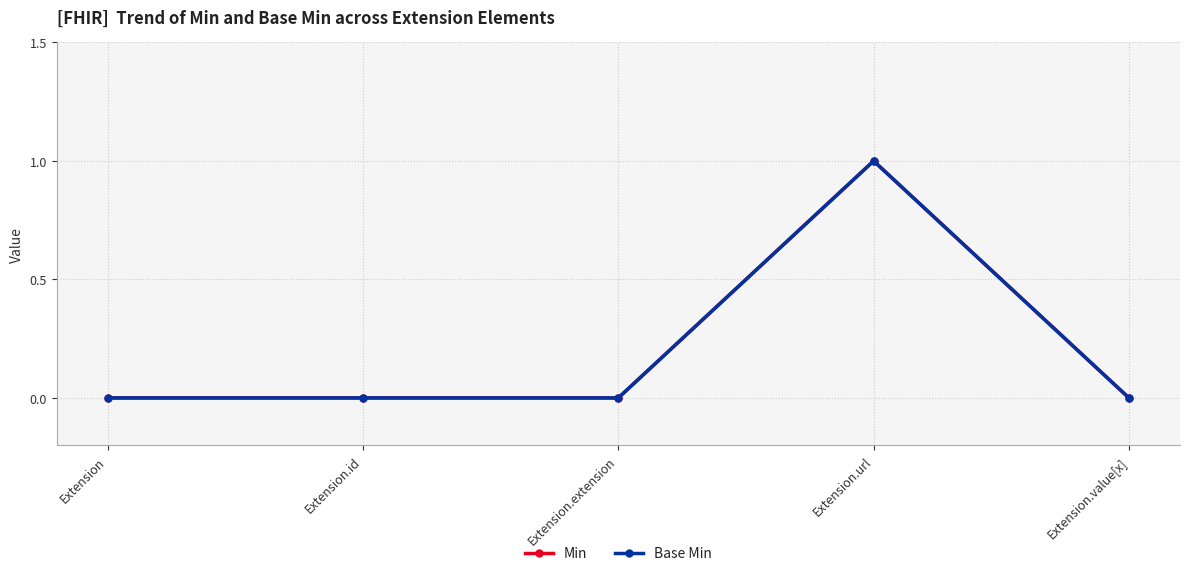

What position from the left is Extension.id?

2